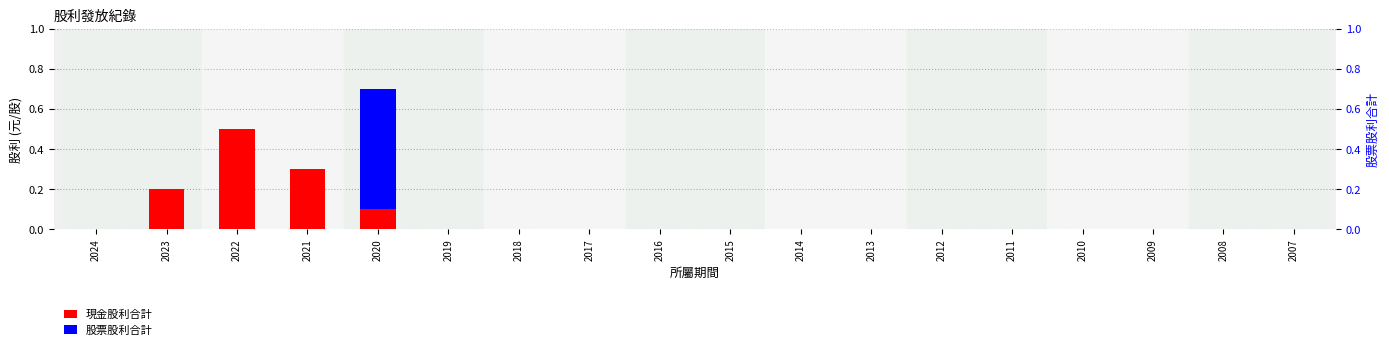

Which category has the highest value in the 股票股利合計 series?

2020